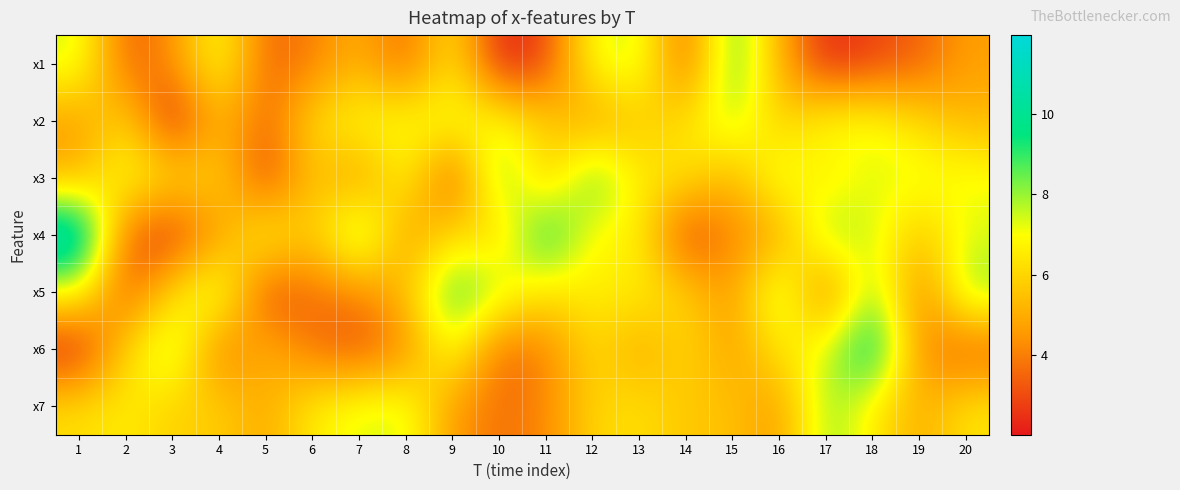

Which has a higher value, 20 or 10?

20